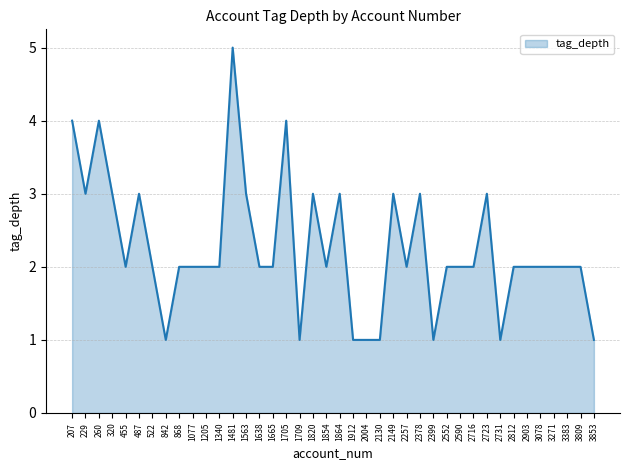

Which category has the highest value across all series?

1481